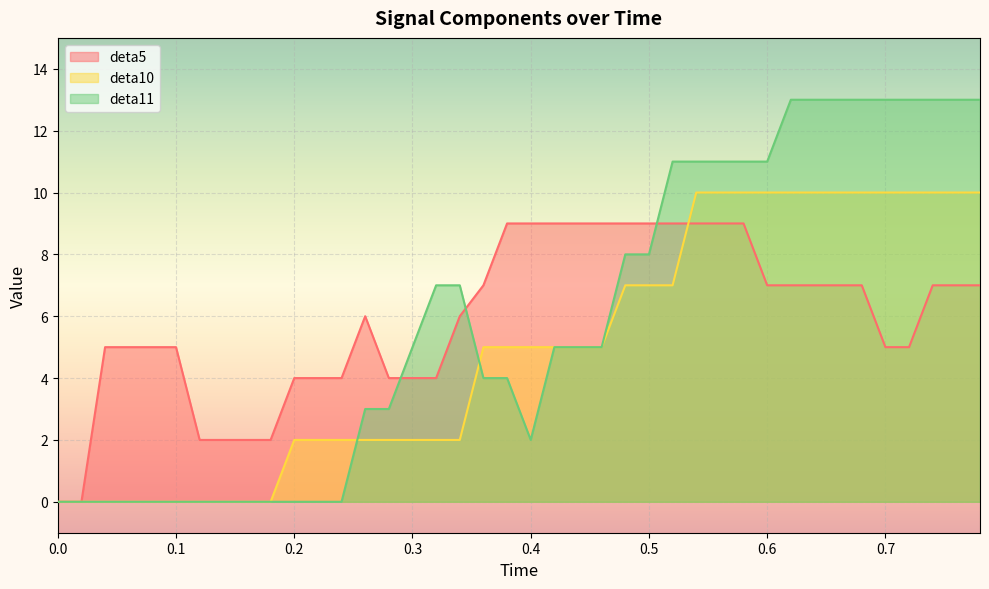

Which series changed the most between 0.4 and 0.6?

deta11